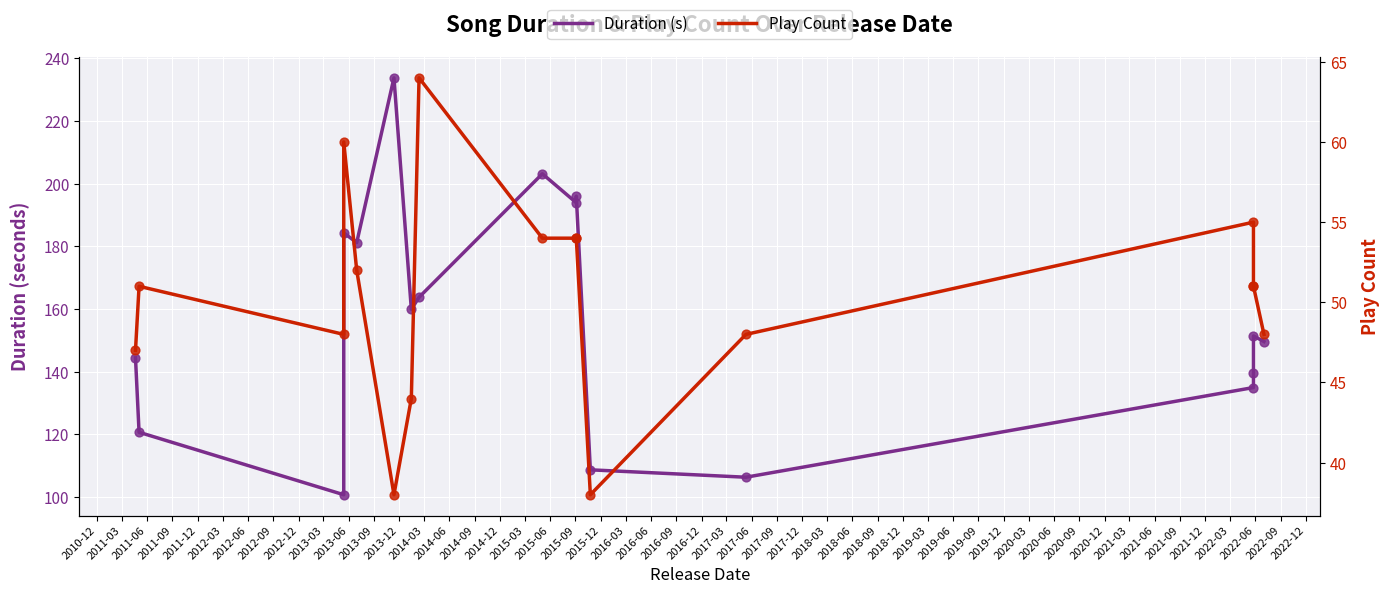

What are all the series names shown in the legend?

Duration (s), Play Count